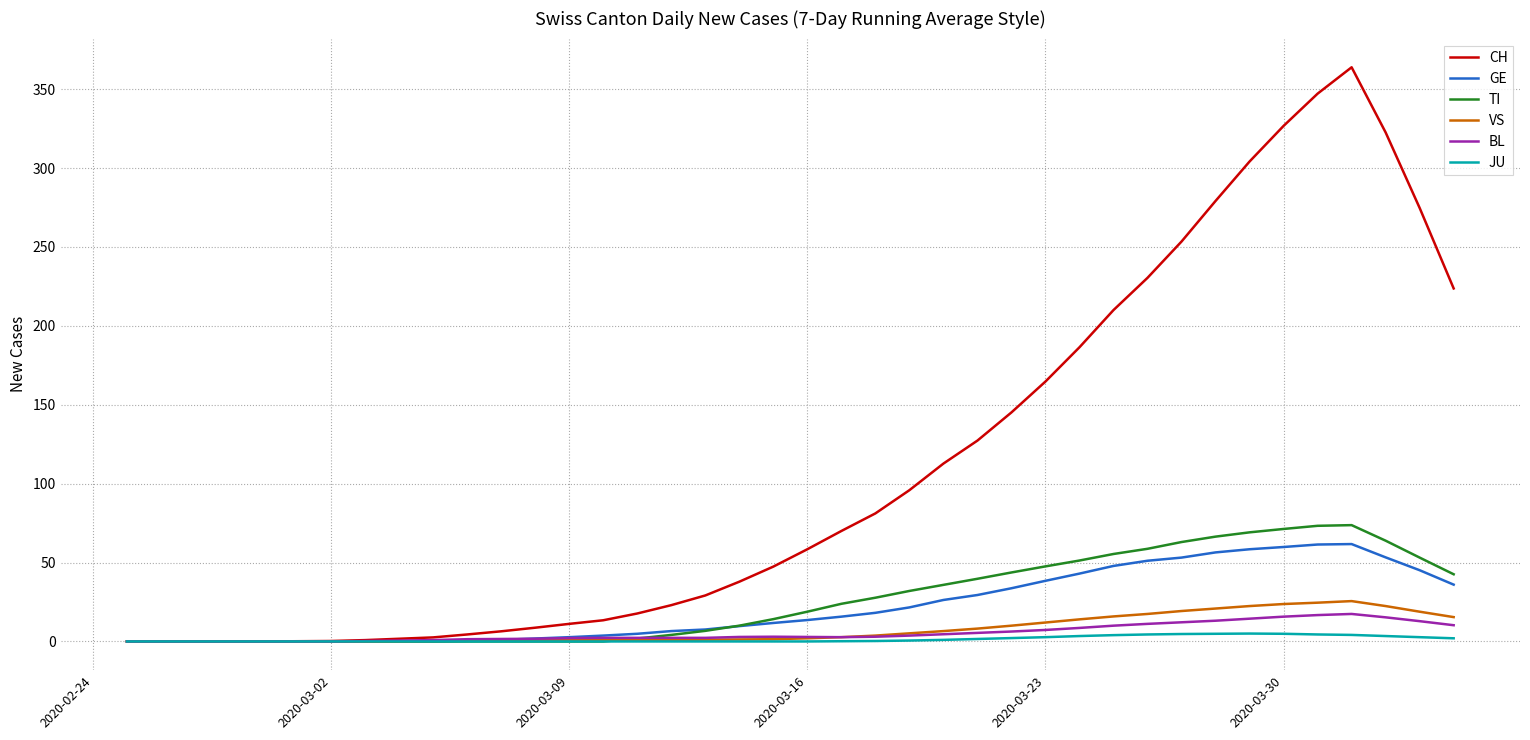

What is the maximum value shown in the chart?

363.9